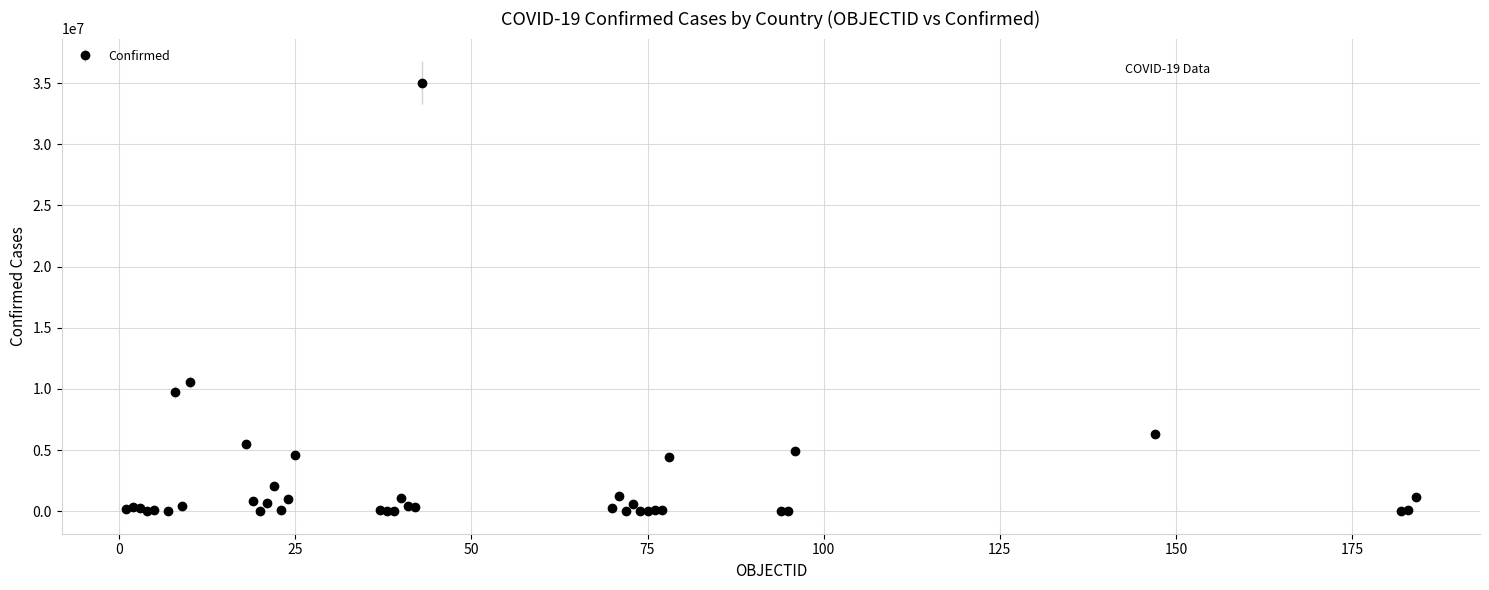

What is the greatest value displayed?

35052152